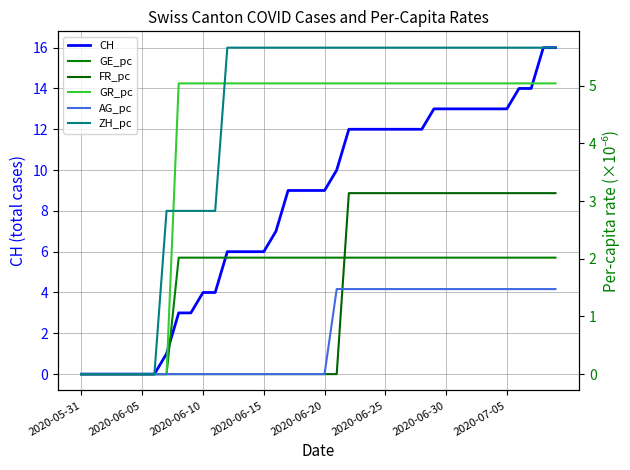

The CH series shows 23 at 2020-06-30. True or false?

False